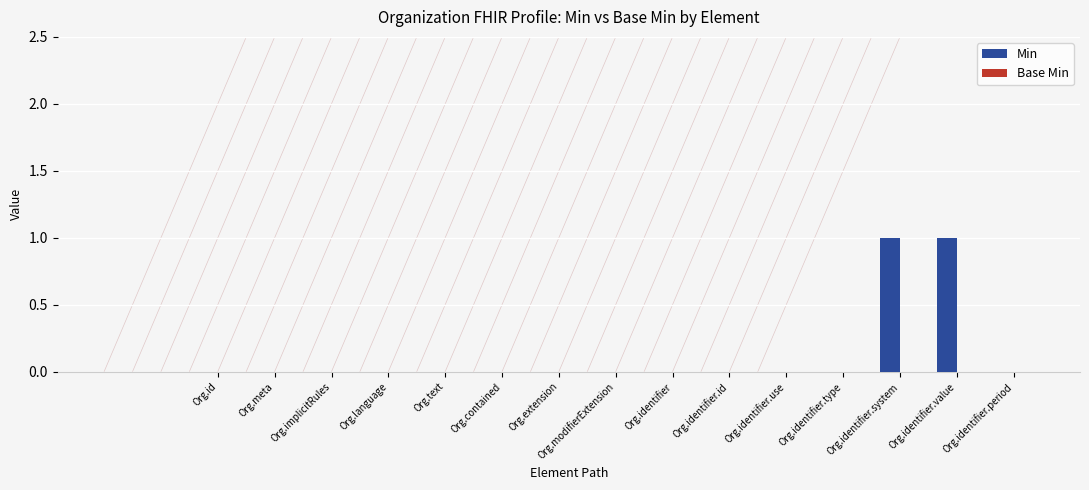

The value at Org.implicitRules is 0. True or false?

True